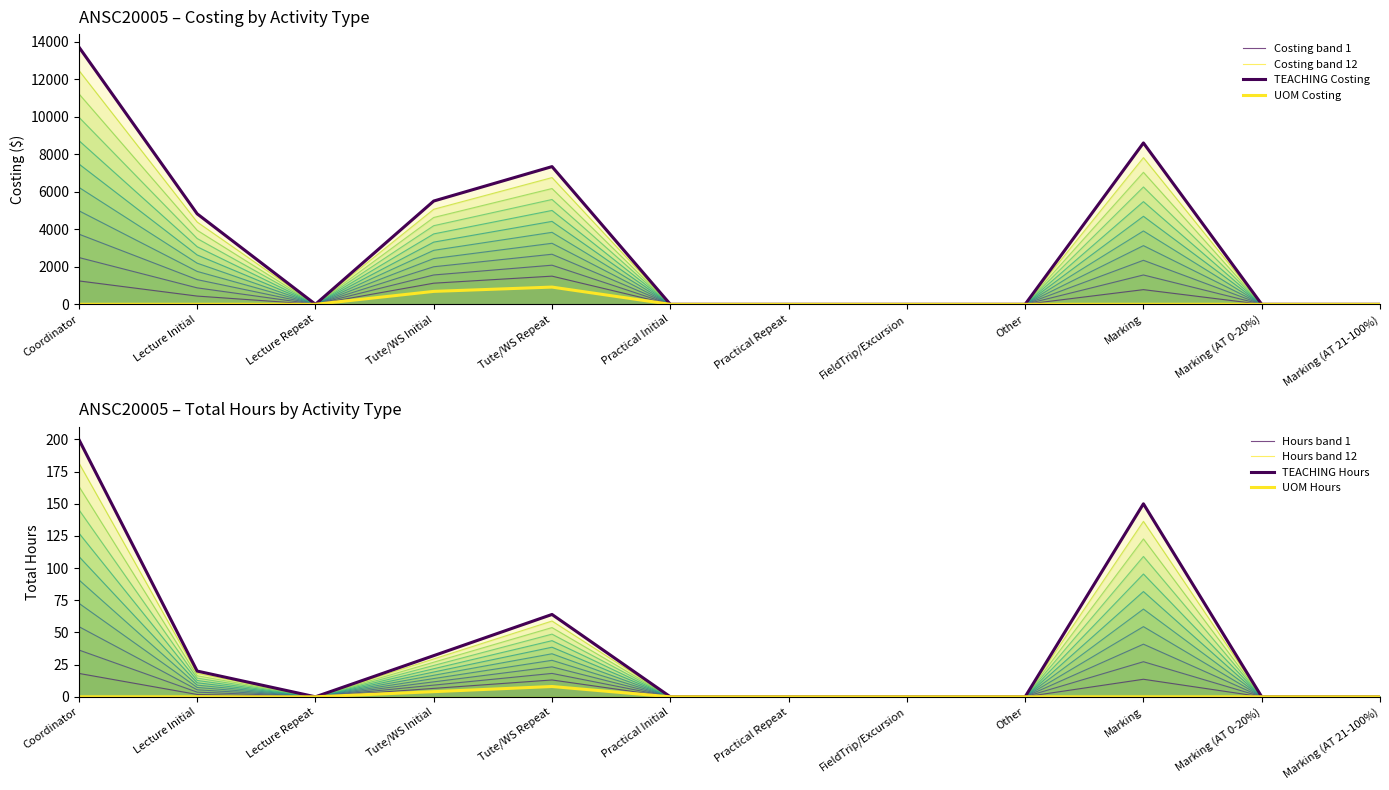

Is it true that UOM equals 688.0 at Tute/WS Initial?

True